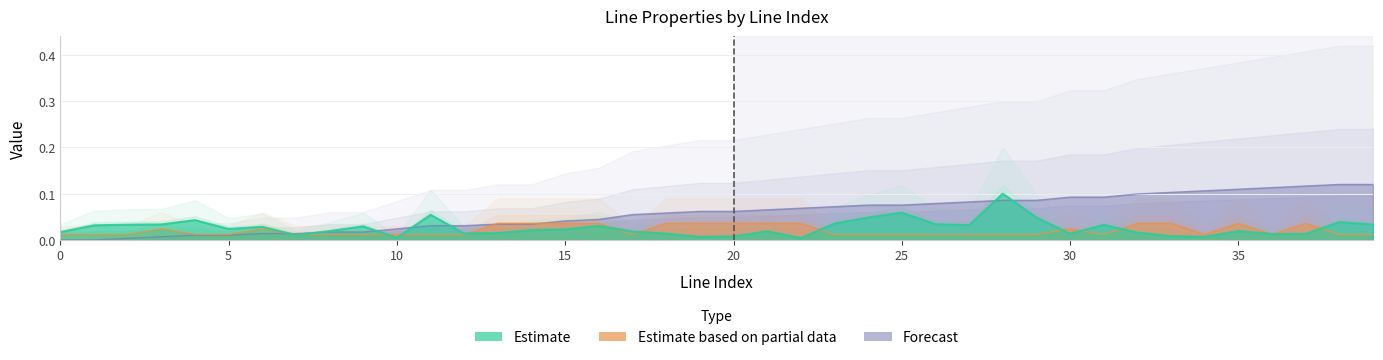

Between 0 and 31, which series saw the biggest shift?

from_bus